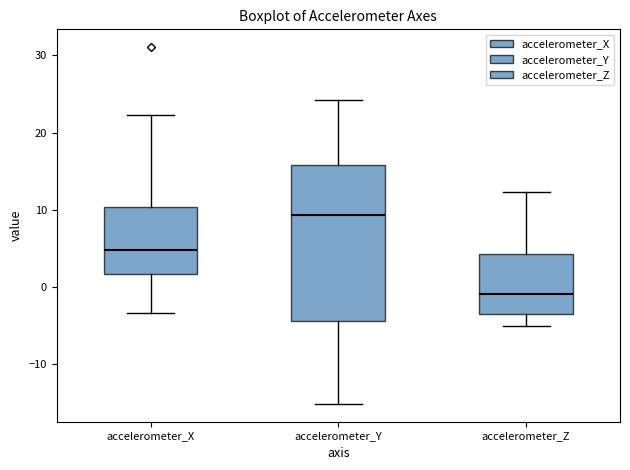

Where is the lower edge of the box for accelerometer_Z on the y-axis? The values are not printed on the chart, so give them approximately, as read against the axis.

-4